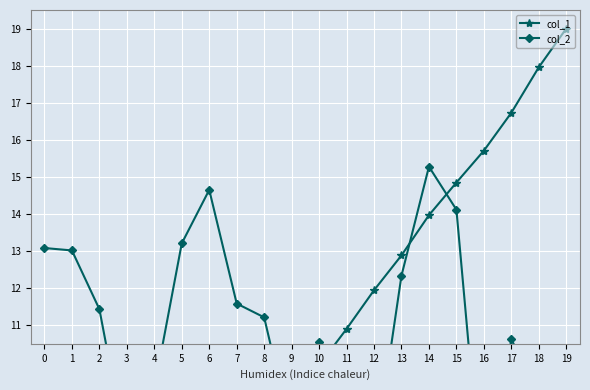

What is the value of the col_1 point at the 2nd from the left?

0.8